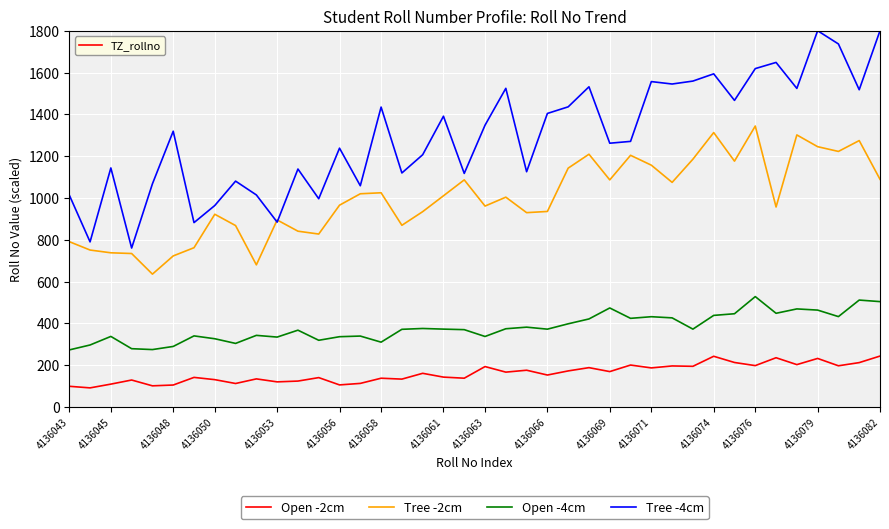

Does the chart have visible grid lines?

Yes